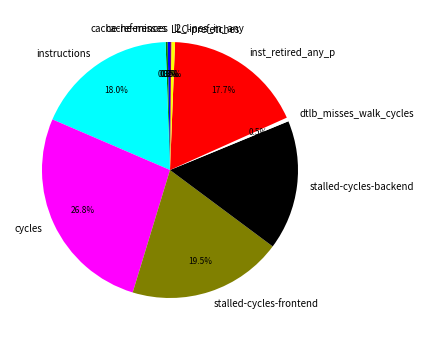

What portion of the pie excludes inst_retired_any_p?

82.3%